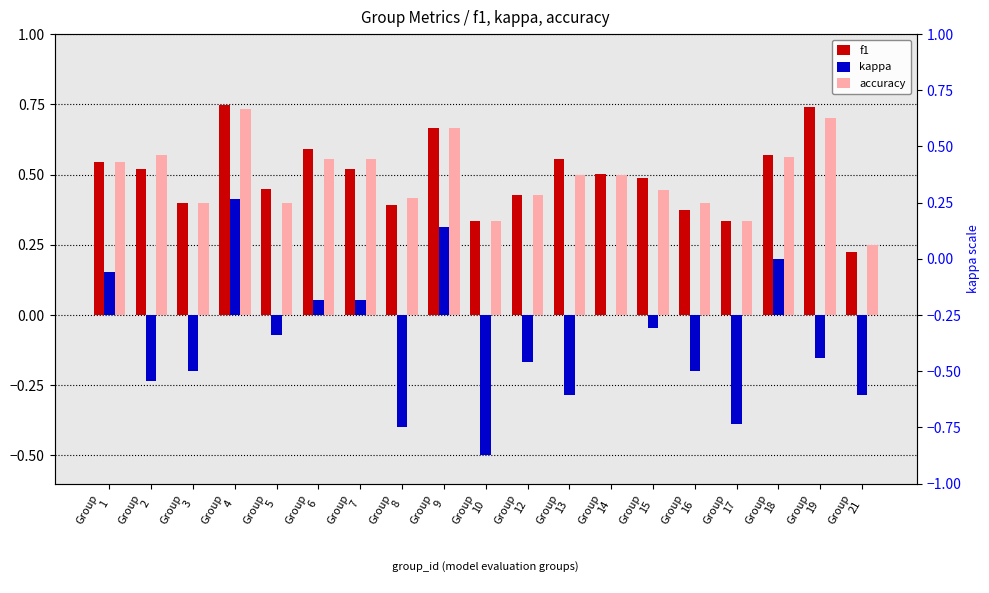

At Group
5, list the series in order from largest to smallest.

f1, accuracy, kappa